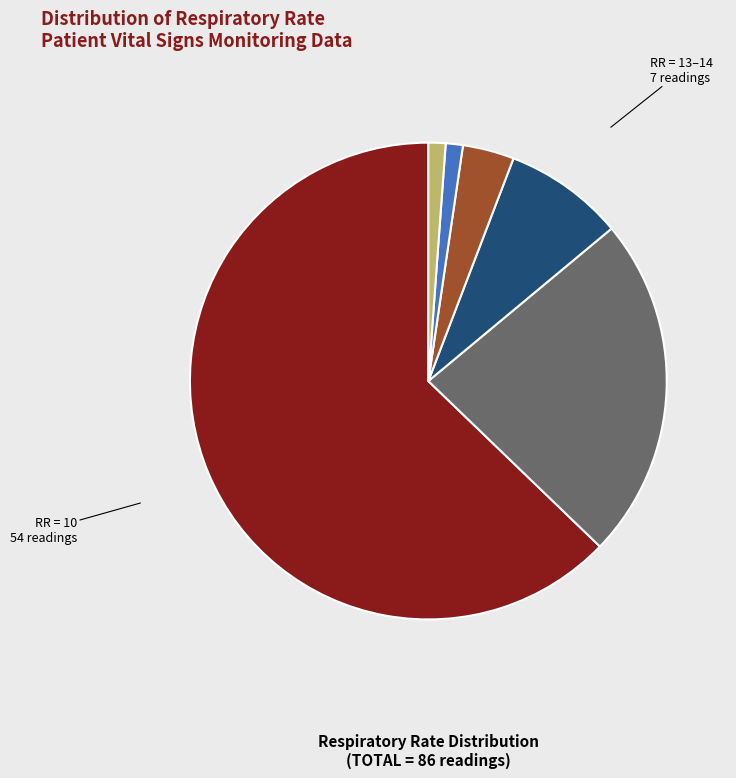

Does any single category account for the majority?

Yes